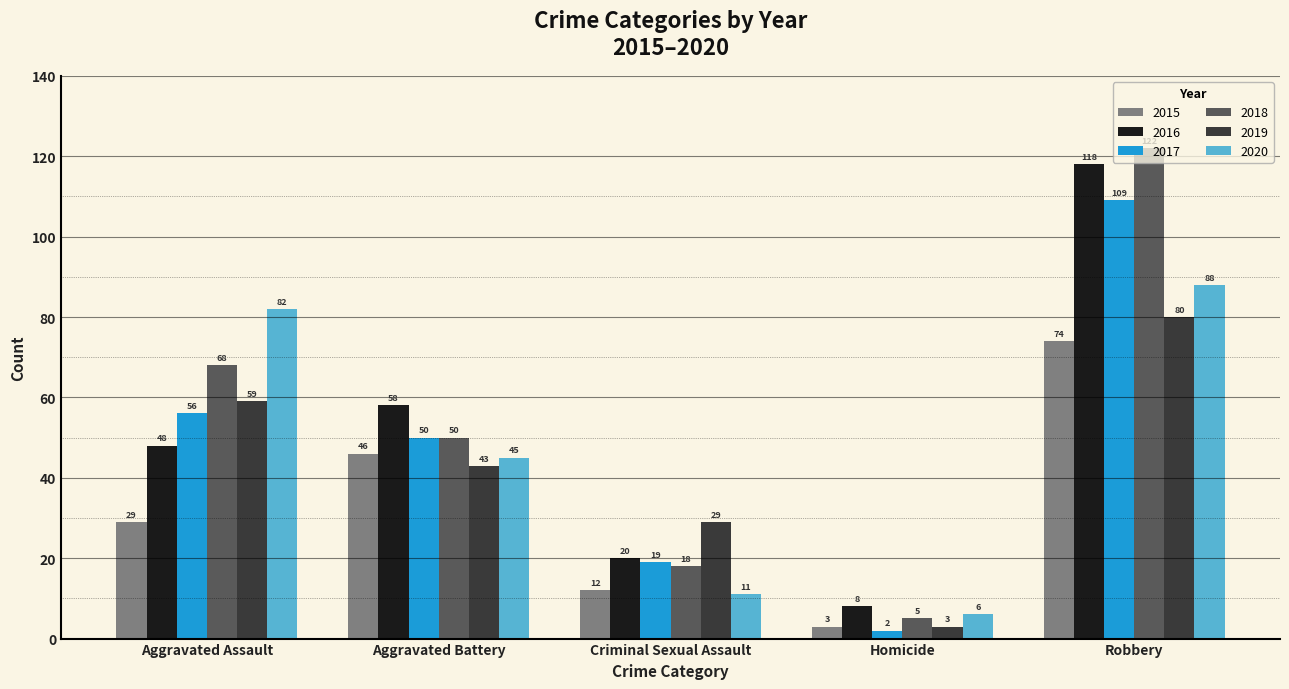

Rank the series at Criminal Sexual Assault from lowest to highest value.

2020, 2015, 2018, 2017, 2016, 2019